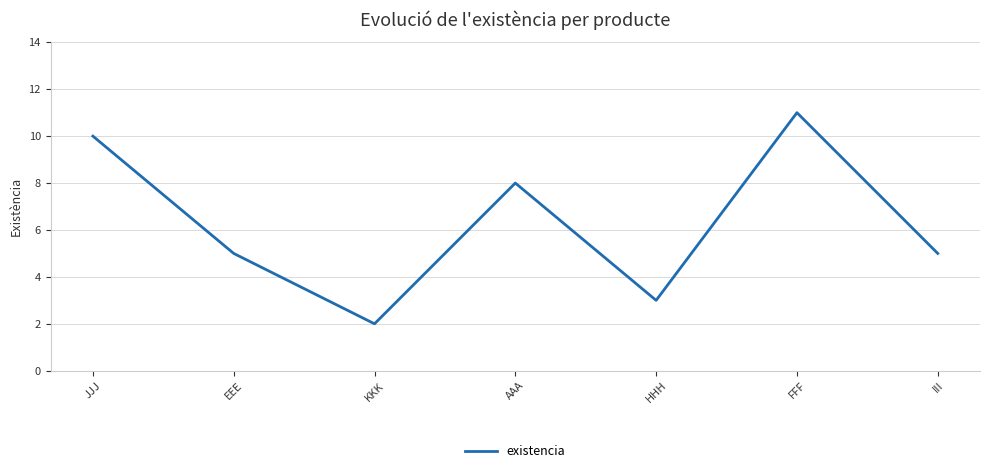

What position from the right is FFF?

2